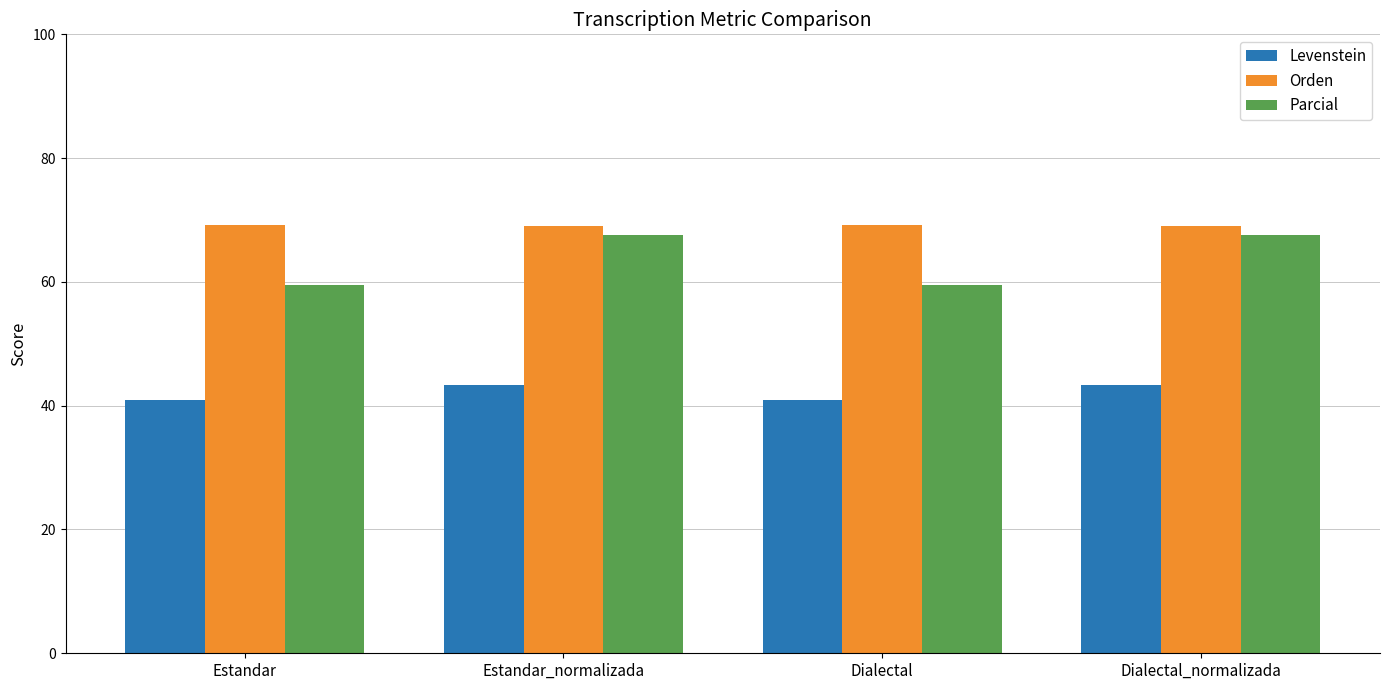

What is the lowest value of the Levenstein series?

41.0